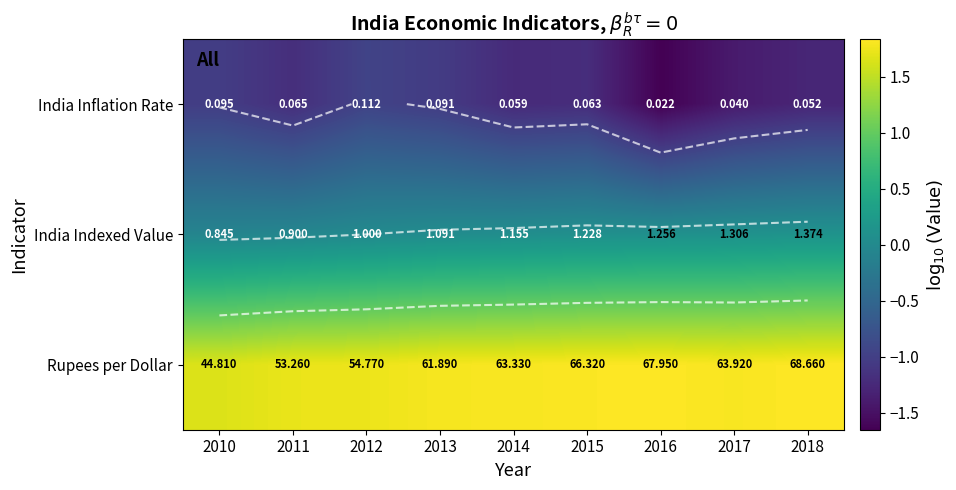

What is the difference between the maximum and second lowest values in the Rupees per Dollar series?

0.1